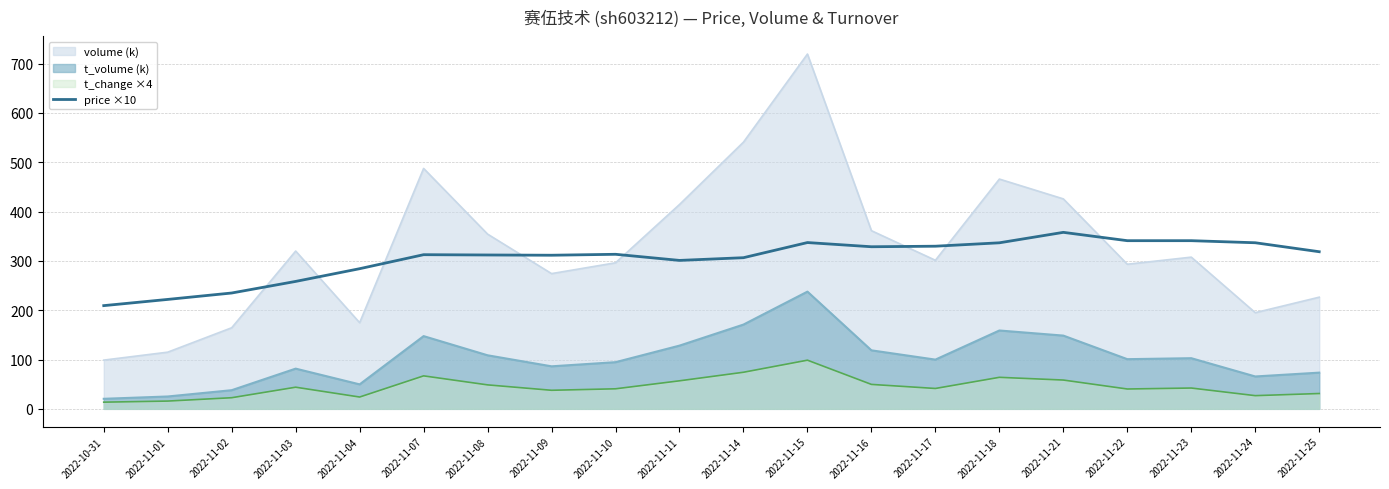

Reading left to right, transcribe all the data shown in this chart.

209.3	221.9	234.9	258.4	284.2	312.6	312.0	311.5	313.4	301.0	306.5	337.2	328.7	329.8	336.7	357.9	341.0	341.0	336.8	318.6